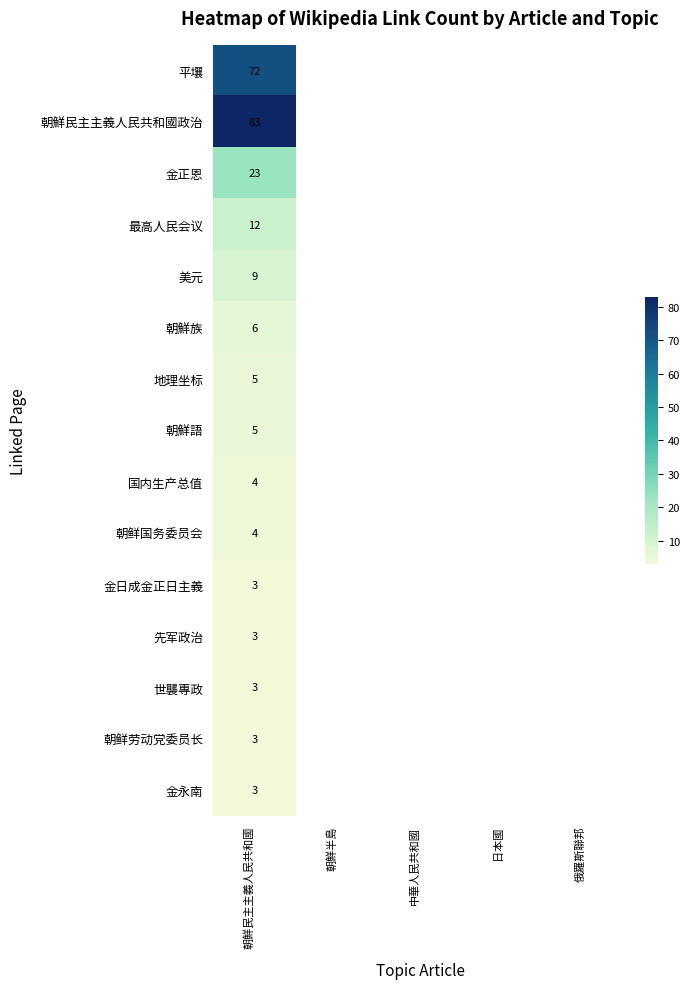

At which category is the sum across all series the highest?

朝鮮民主主義人民共和國